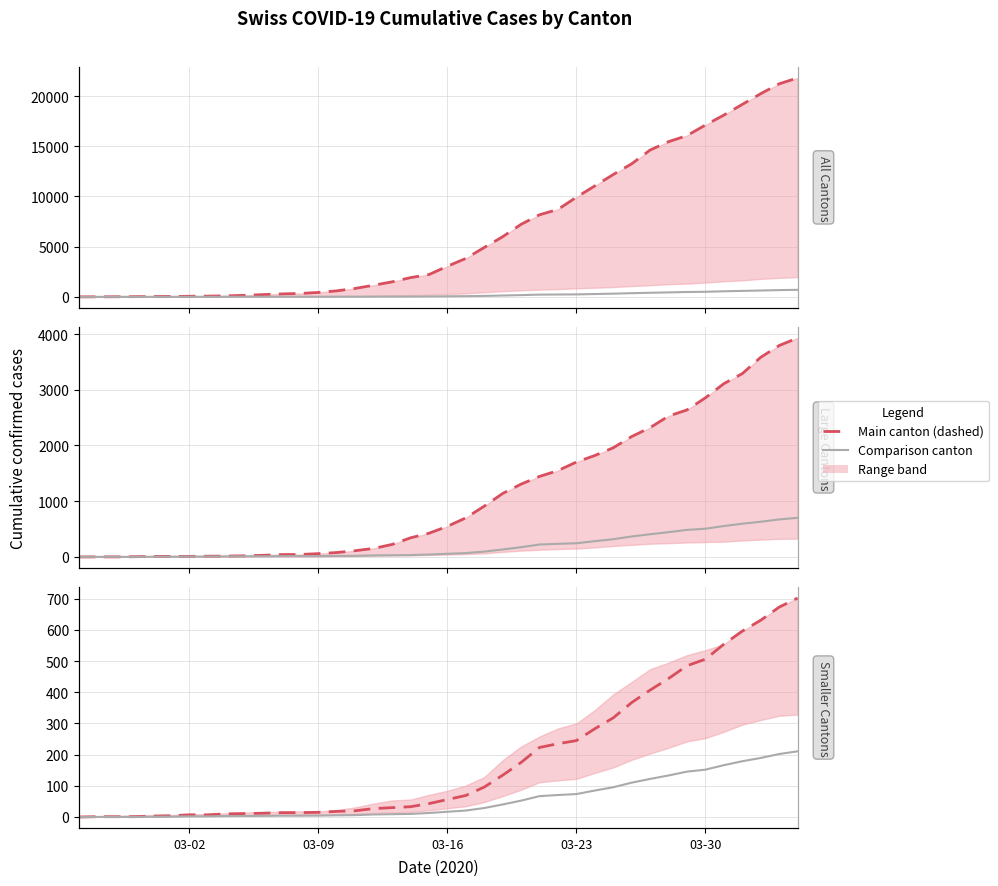

What is the maximum value shown in the chart?

21812.0